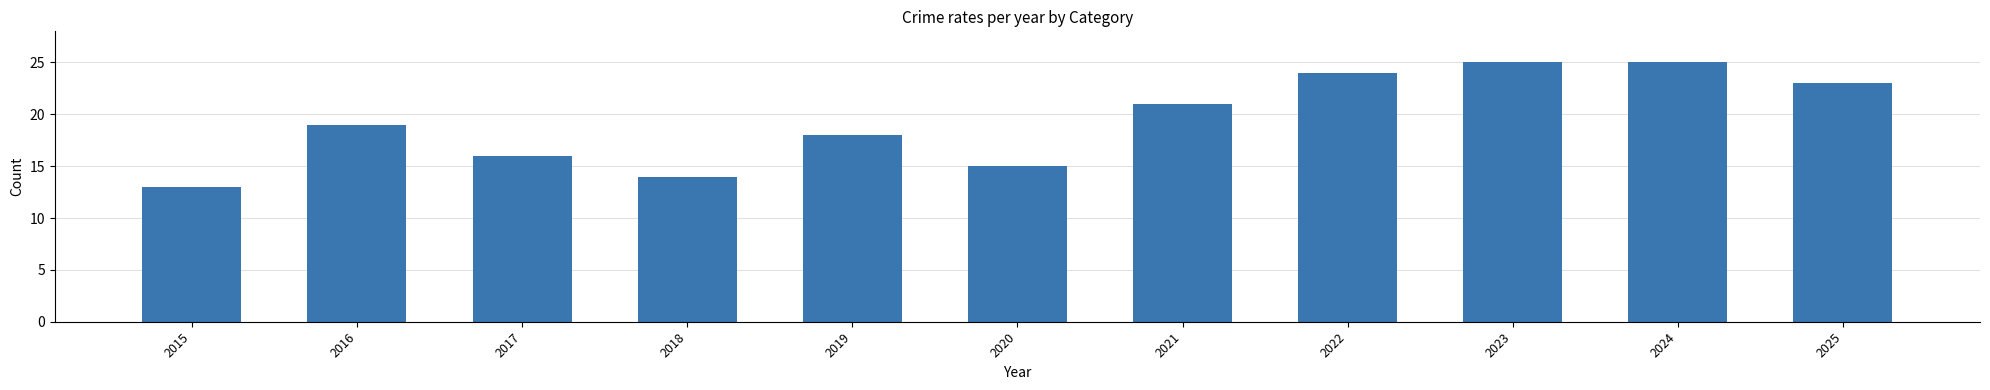

How many distinct data groups are displayed?

5